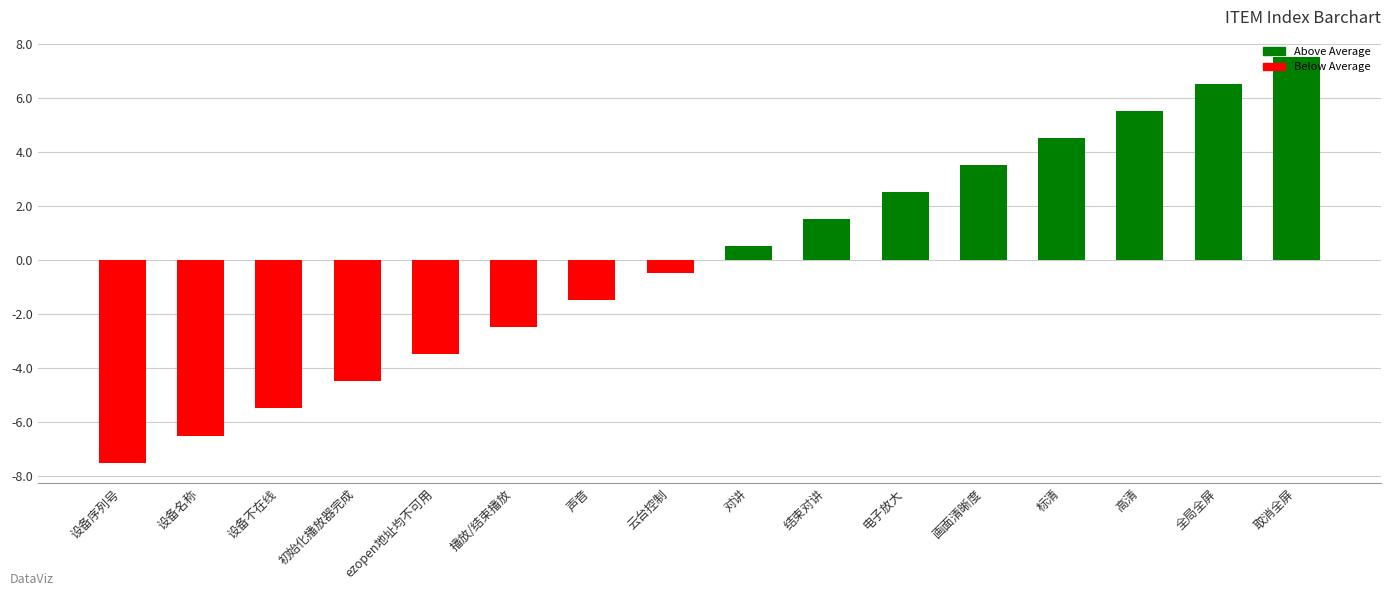

True or false: the data shows 0.6 at 结束对讲.

False